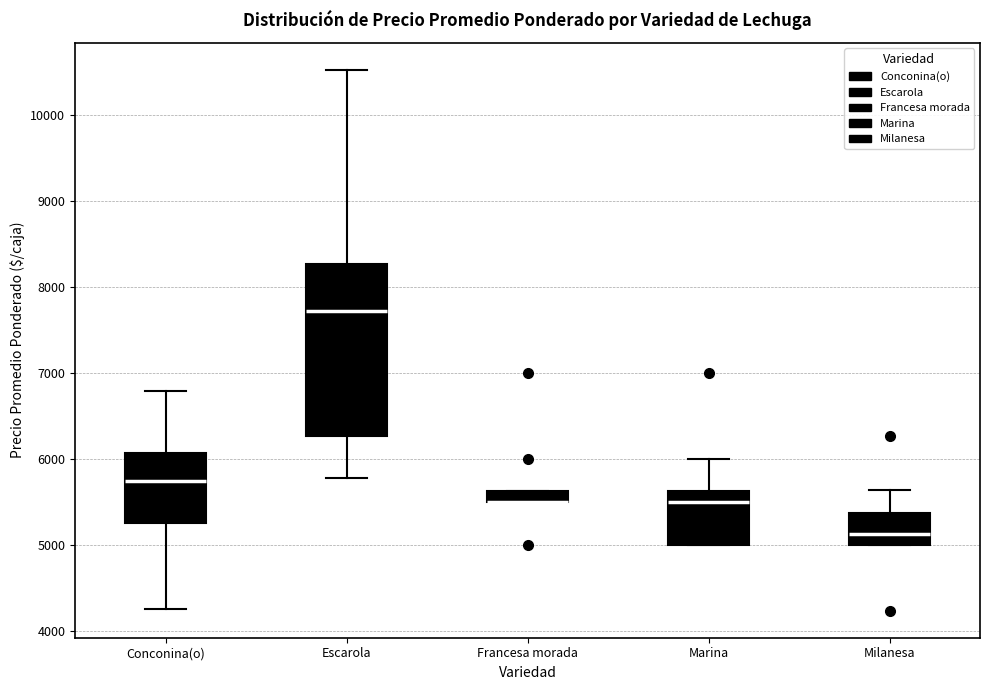

Where is the lower edge of the box for Marina on the y-axis? The values are not printed on the chart, so give them approximately, as read against the axis.

5000